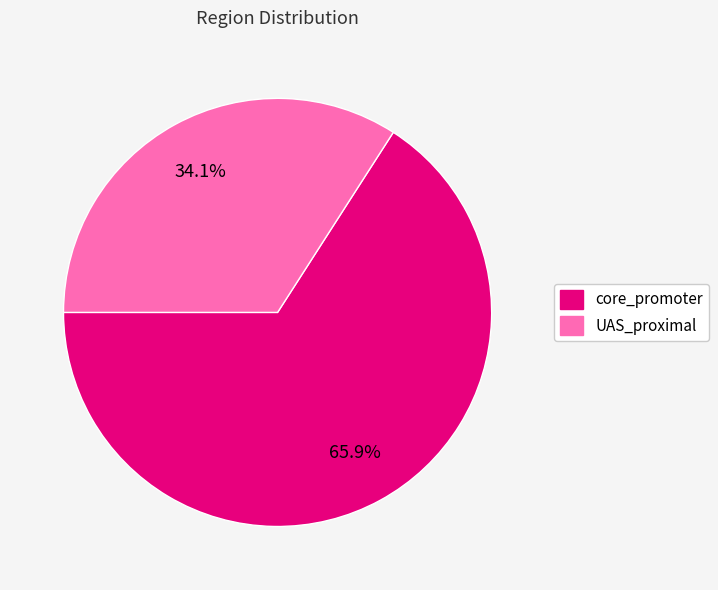

How many slices are in this pie chart?

2